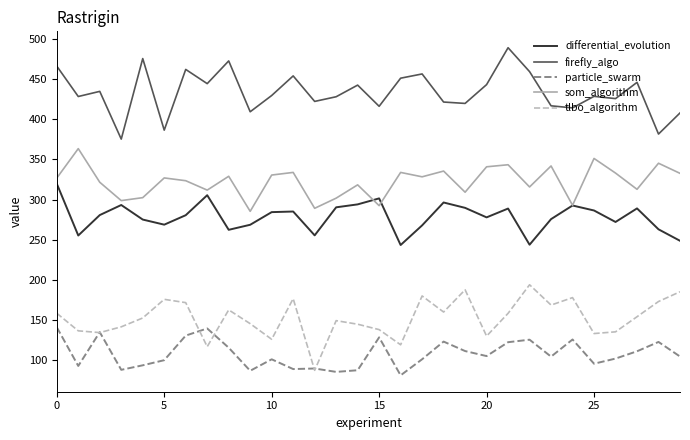

At how many categories does at least one series exceed 394?

27